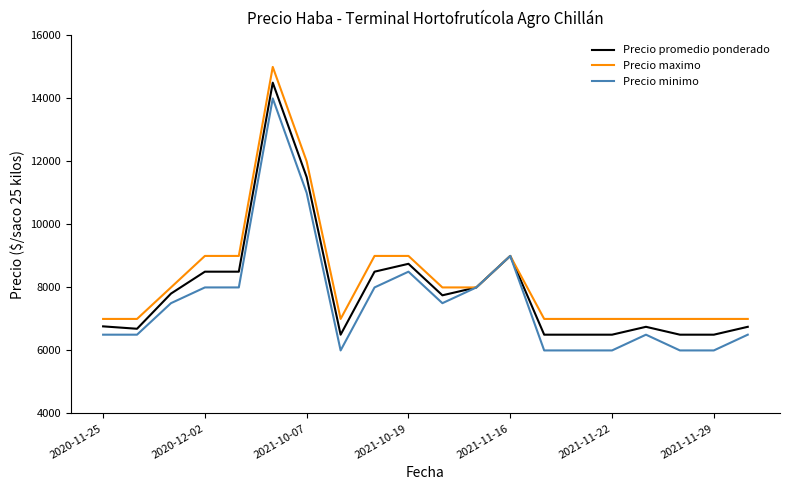

Rank the series by their maximum value, from highest to lowest.

Precio maximo, Precio promedio ponderado, Precio minimo